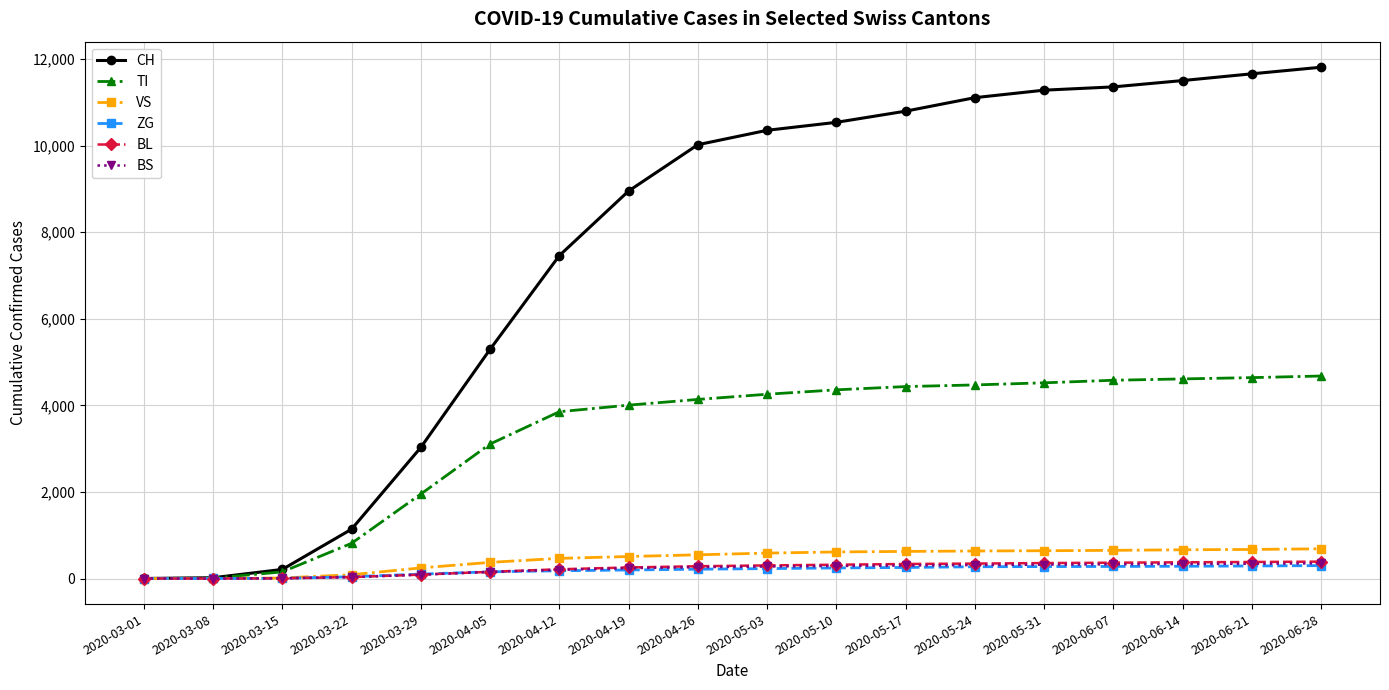

Which series changed the most between 2020-03-08 and 2020-05-10?

CH